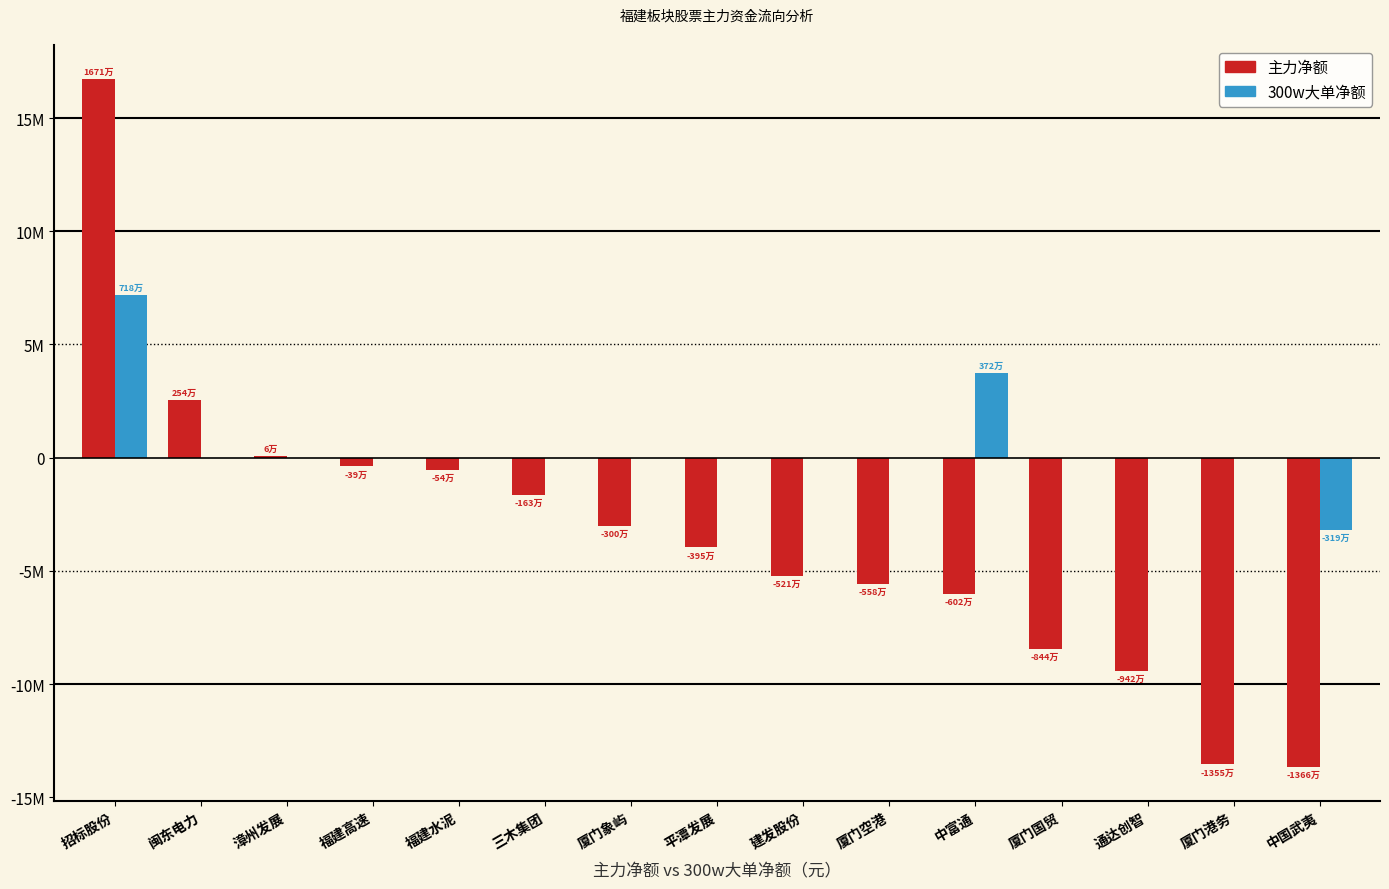

Between 漳州发展 and 厦门港务, which is larger?

漳州发展